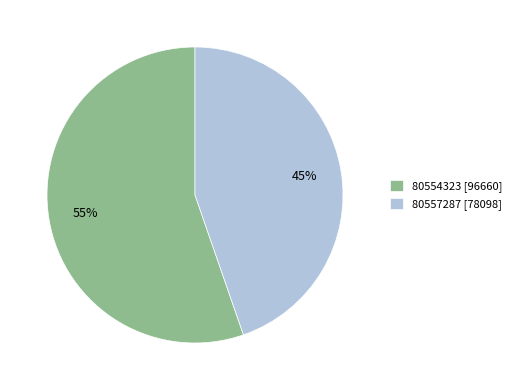

What percentage is the 80557287 slice, to the nearest percent?

45%